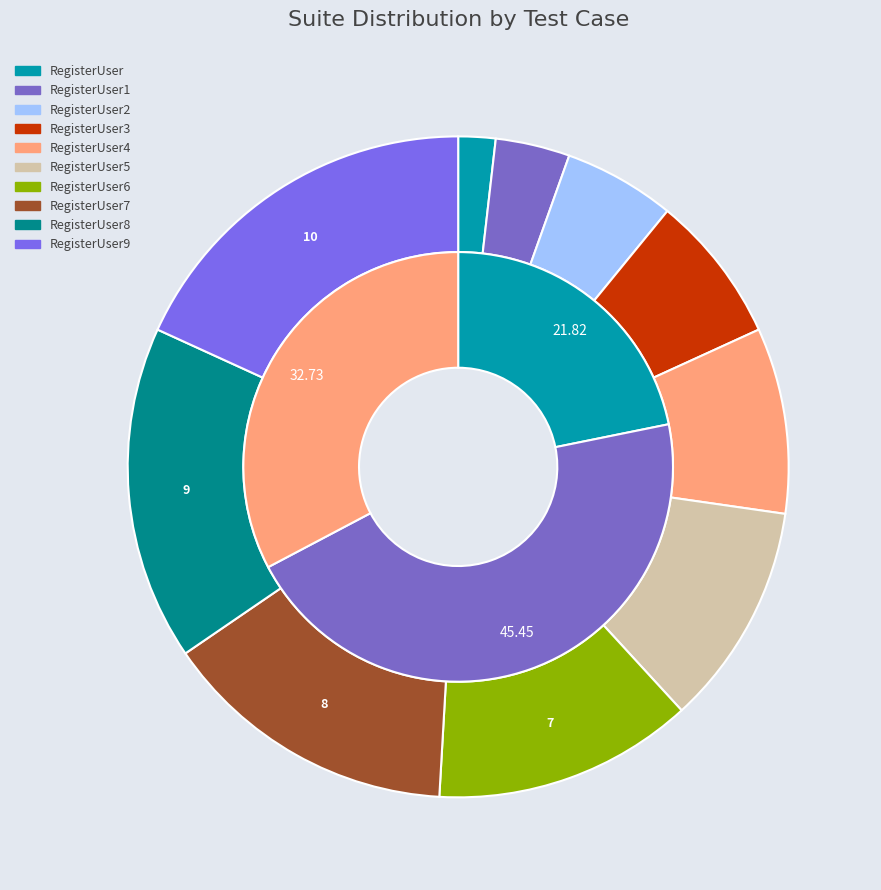

What percentage is NOT represented by RegisterUser5?

89.1%